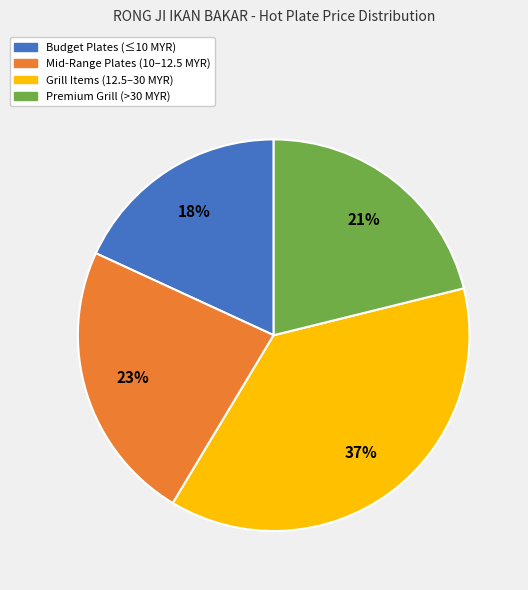

To the nearest percent, what is the combined percentage of Premium Grill (>30 MYR) and Grill Items (12.5–30 MYR)?

59%